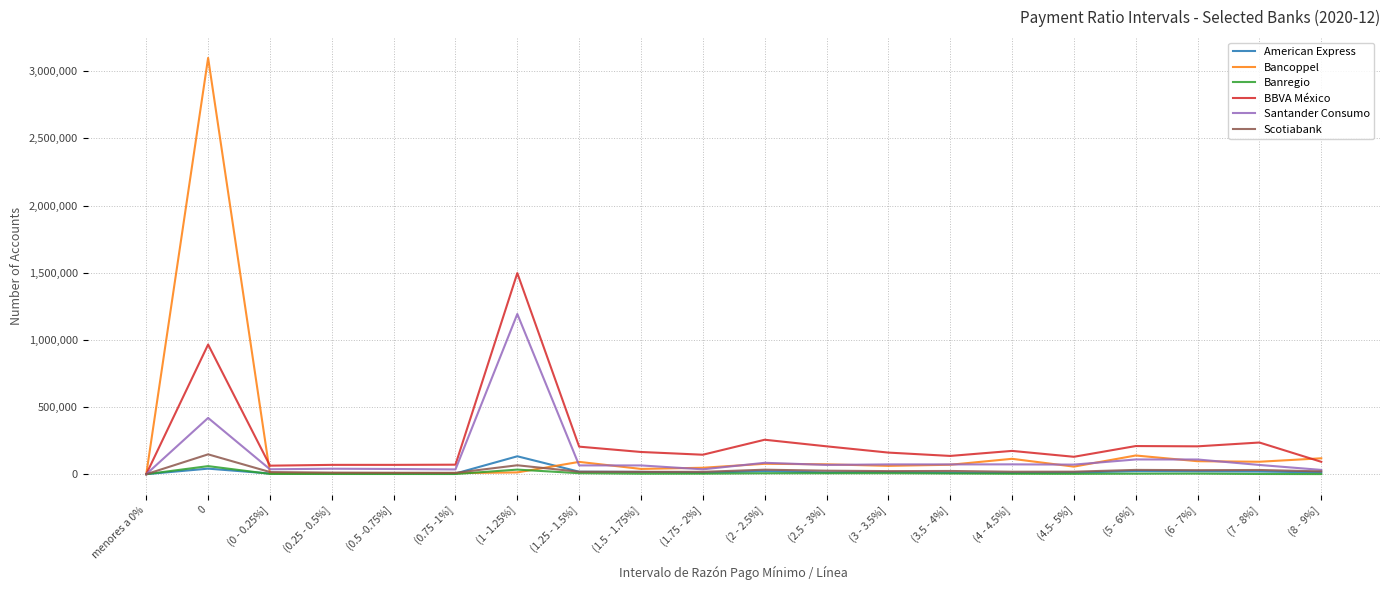

What is the total value across all series at (1 -1.25%]?

2936420